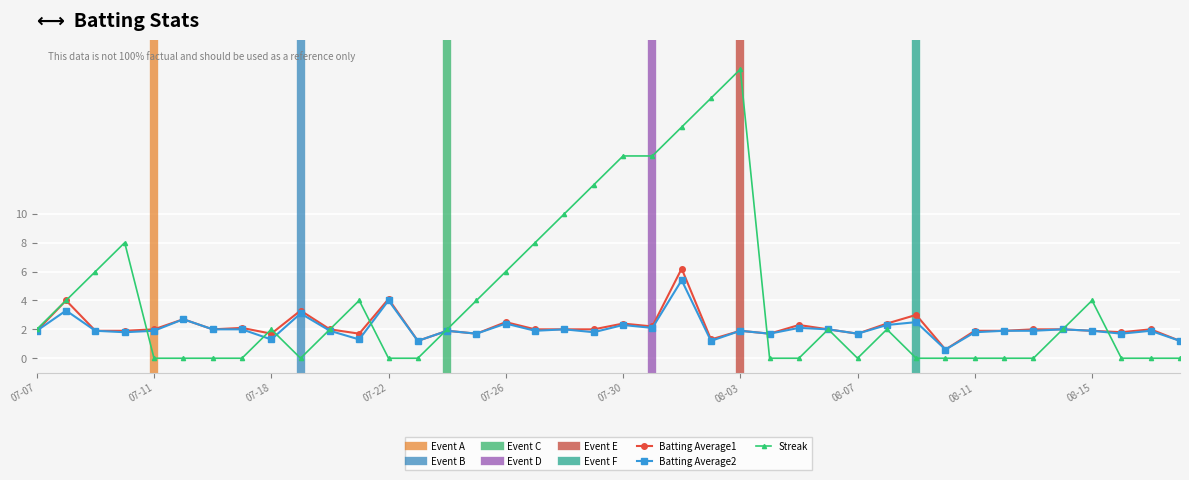

What is the difference between the maximum and minimum values in the Batting Average1 series?

5.6